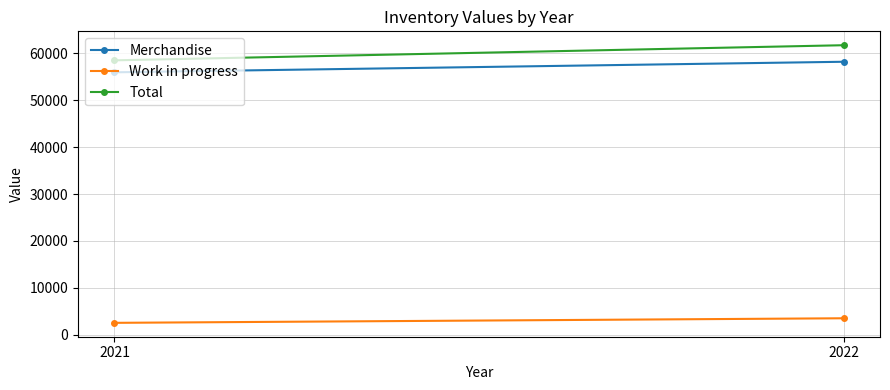

Is the value of Total at 2021 greater than the value of Work in progress at 2021?

Yes